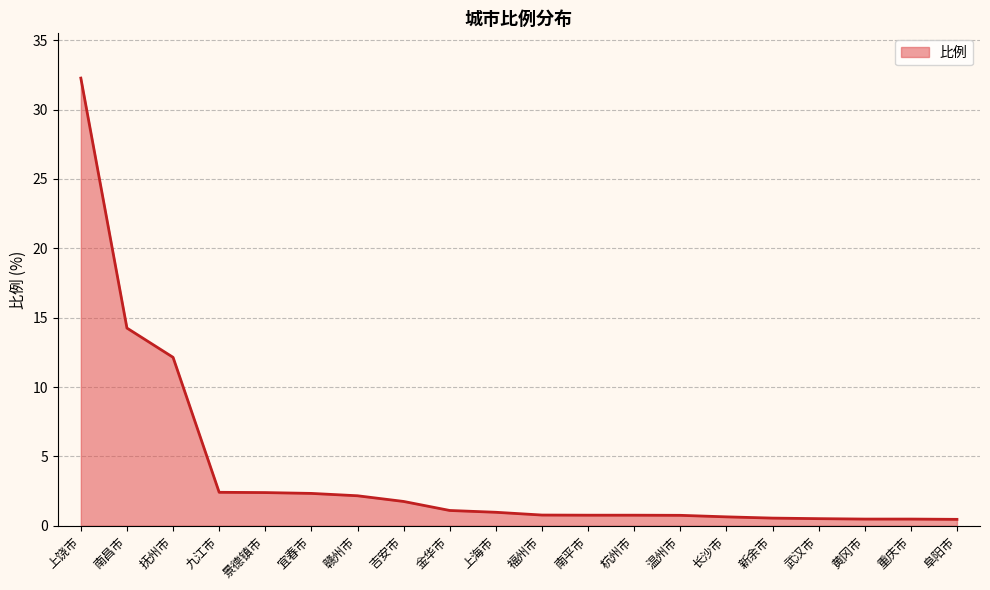

What is the maximum value shown in the chart?

32.3